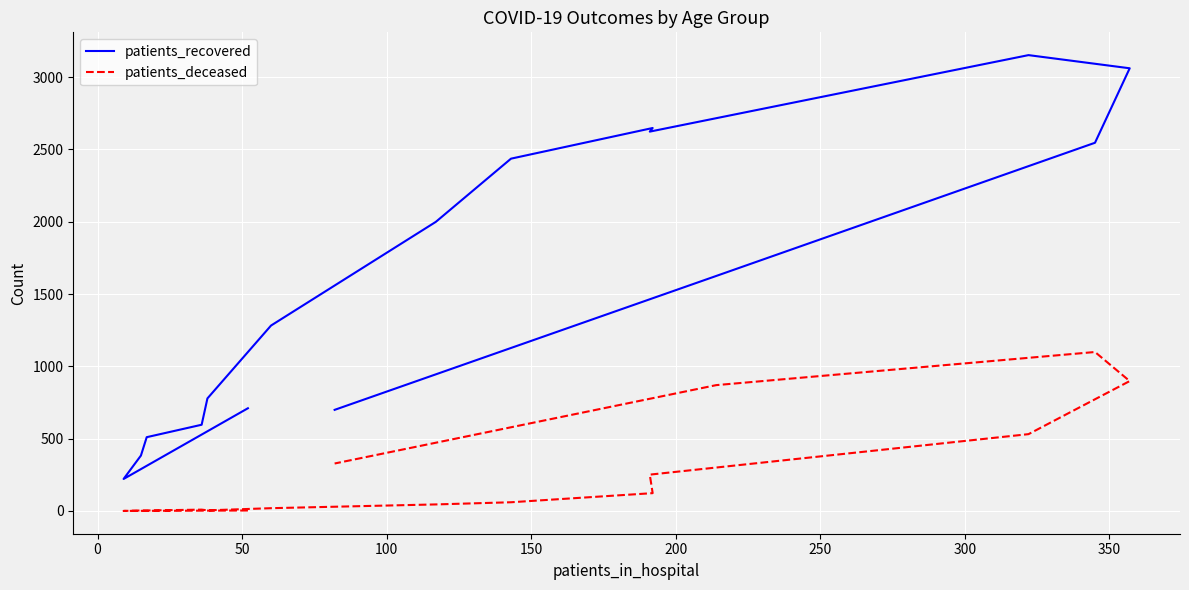

The value of patients_recovered at 14 is 822. True or false?

False